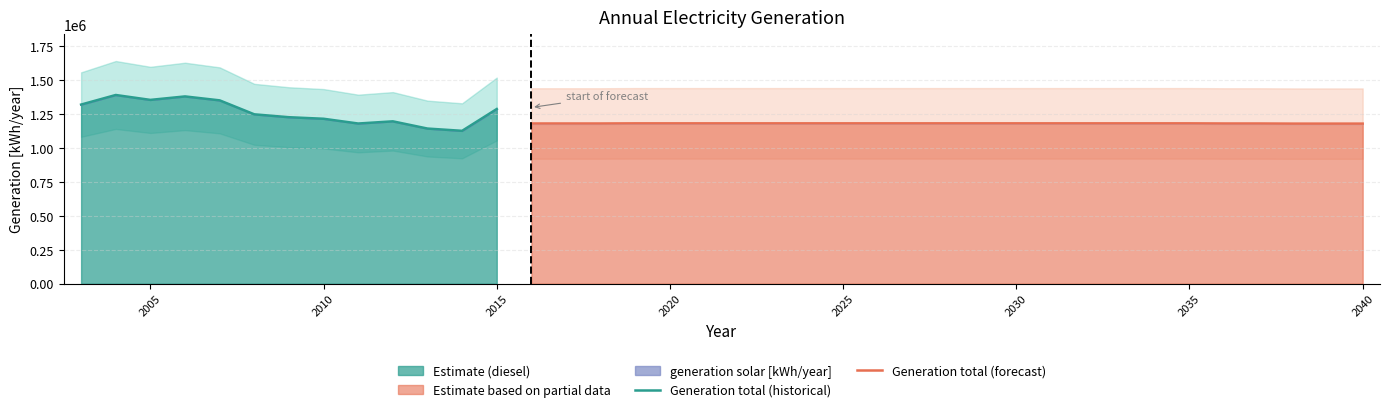

Reading left to right, what are all the values shown in this chart?

generation diesel [kWh/year]: 2003=1319254	2004=1389866	2005=1353753	2006=1379315	2007=1350310	2008=1247440	2009=1226160	2010=1214805	2011=1179765	2012=1195831	2013=1142603	2014=1125926	2015=1286465	2016=1176995	2017=1176995	2018=1176995	2019=1177995	2020=1177995	2021=1177995	2022=1177995	2023=1177995	2024=1177995	2025=1177995	2026=1177995	2027=1177995	2028=1177995	2029=1177995	2030=1177995	2031=1177995	2032=1177995	2033=1177995	2034=1177995	2035=1177995	2036=1176995	2037=1176995	2038=1175995	2039=1175995	2040=1175995
generation solar [kWh/year]: 2003=0	2004=0	2005=0	2006=0	2007=0	2008=0	2009=0	2010=0	2011=0	2012=0	2013=0	2014=0	2015=0	2016=3005	2017=3005	2018=3005	2019=3005	2020=3005	2021=3005	2022=3005	2023=3005	2024=3005	2025=3005	2026=3005	2027=3005	2028=3005	2029=3005	2030=3005	2031=3005	2032=3005	2033=3005	2034=3005	2035=3005	2036=3005	2037=3005	2038=3005	2039=3005	2040=3005
Generation total [kWh/year]: 2003=1319254	2004=1389866	2005=1353753	2006=1379315	2007=1350310	2008=1247440	2009=1226160	2010=1214805	2011=1179765	2012=1195831	2013=1142603	2014=1125926	2015=1286465	2016=1180000	2017=1180000	2018=1180000	2019=1181000	2020=1181000	2021=1181000	2022=1181000	2023=1181000	2024=1181000	2025=1181000	2026=1181000	2027=1181000	2028=1181000	2029=1181000	2030=1181000	2031=1181000	2032=1181000	2033=1181000	2034=1181000	2035=1181000	2036=1180000	2037=1180000	2038=1179000	2039=1179000	2040=1179000